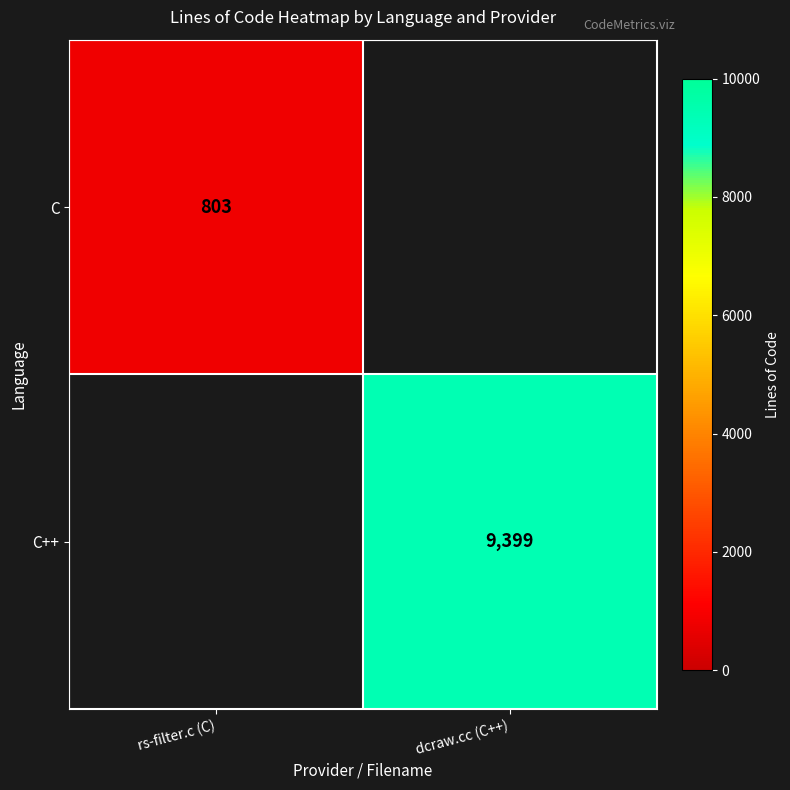

The value of C++ at dcraw.cc (C++) is 9399. True or false?

True